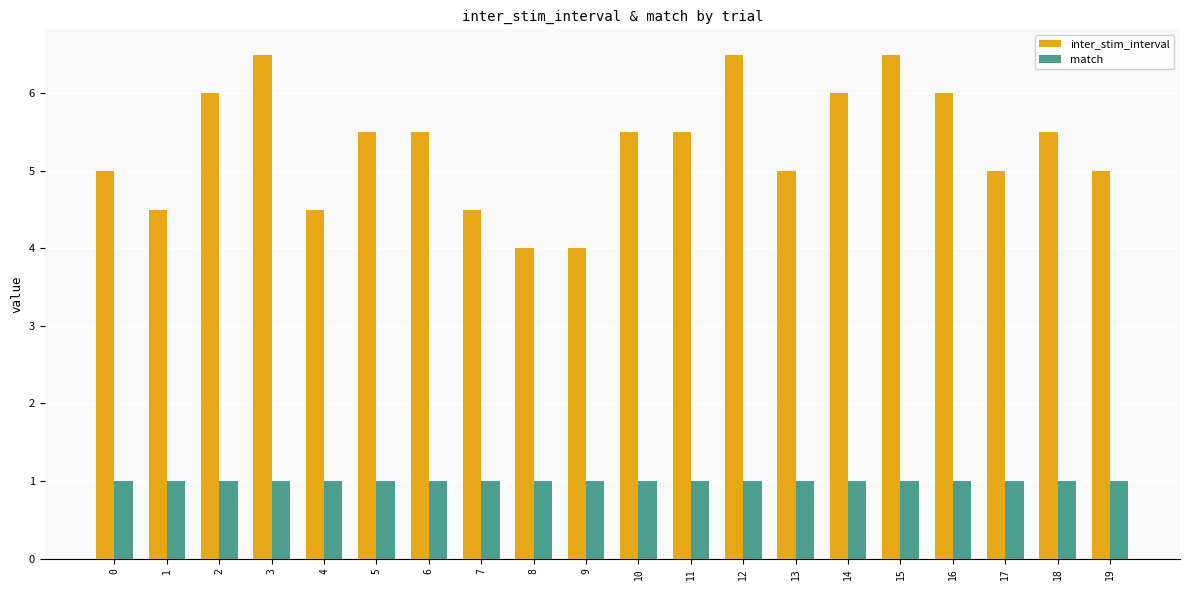

At how many categories does at least one series exceed 1?

20